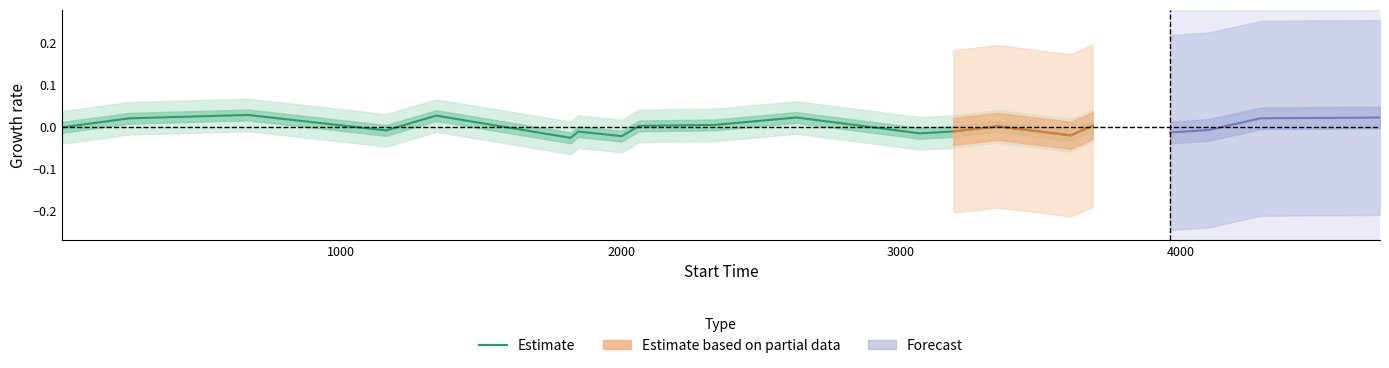

How many values are above zero?

8